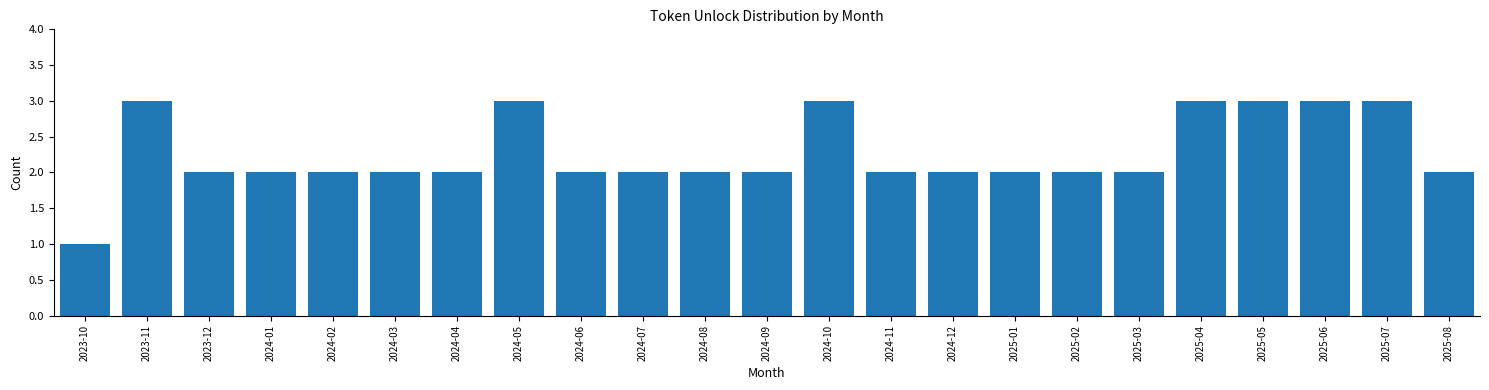

Reading right to left, what are all the values shown in this chart?

2	3	3	3	3	2	2	2	2	2	3	2	2	2	2	3	2	2	2	2	2	3	1